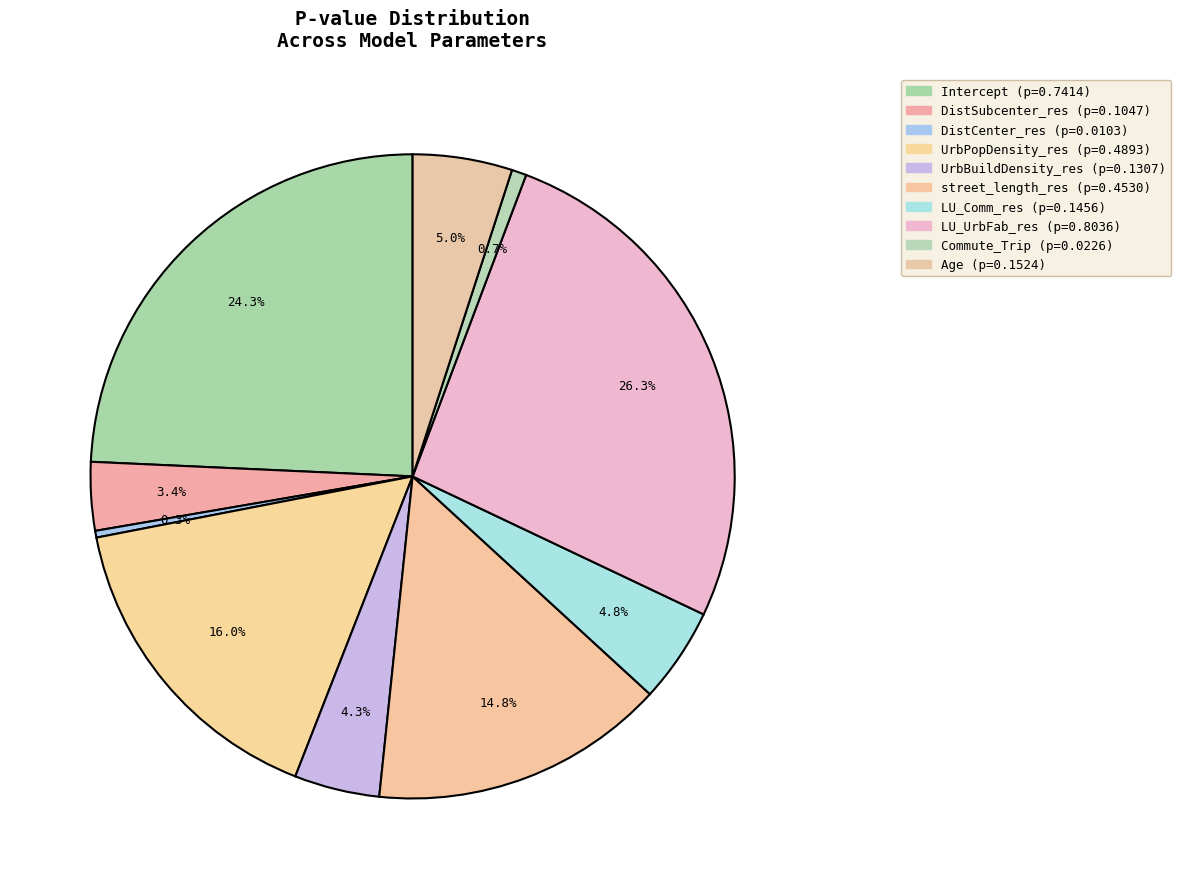

What percentage is NOT represented by LU_Comm_res?

95.2%